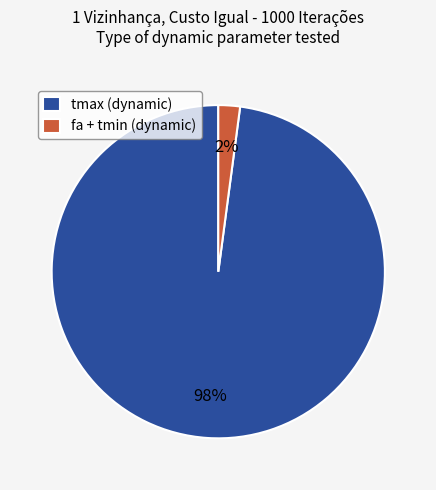

Between fa + tmin (dynamic) and tmax (dynamic), which is larger?

tmax (dynamic)